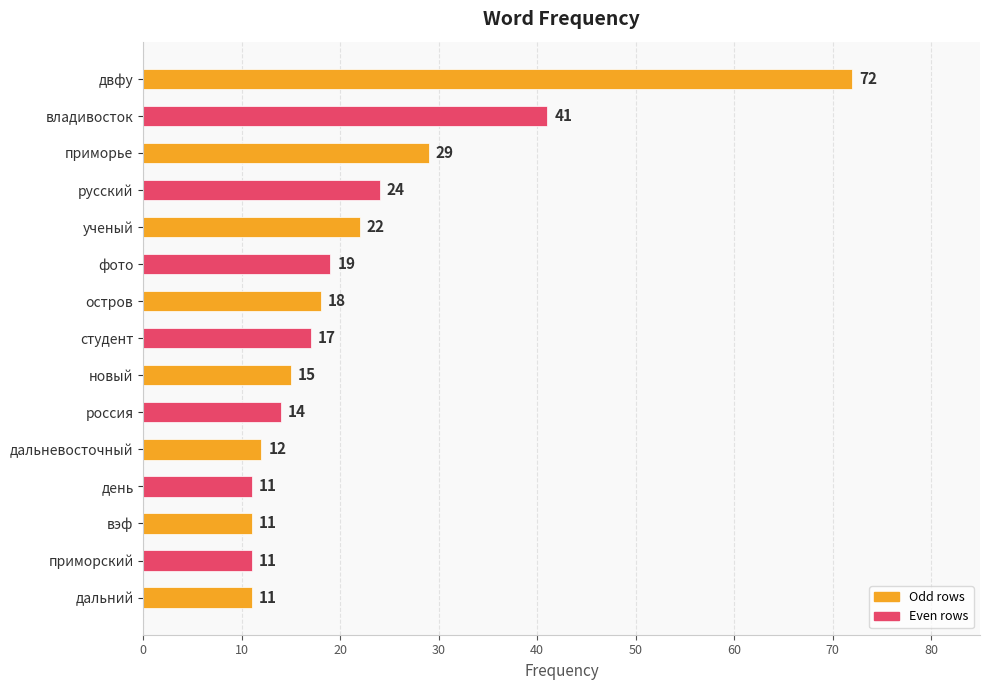

Reading top to bottom, list all the values displayed in this chart.

72	41	29	24	22	19	18	17	15	14	12	11	11	11	11